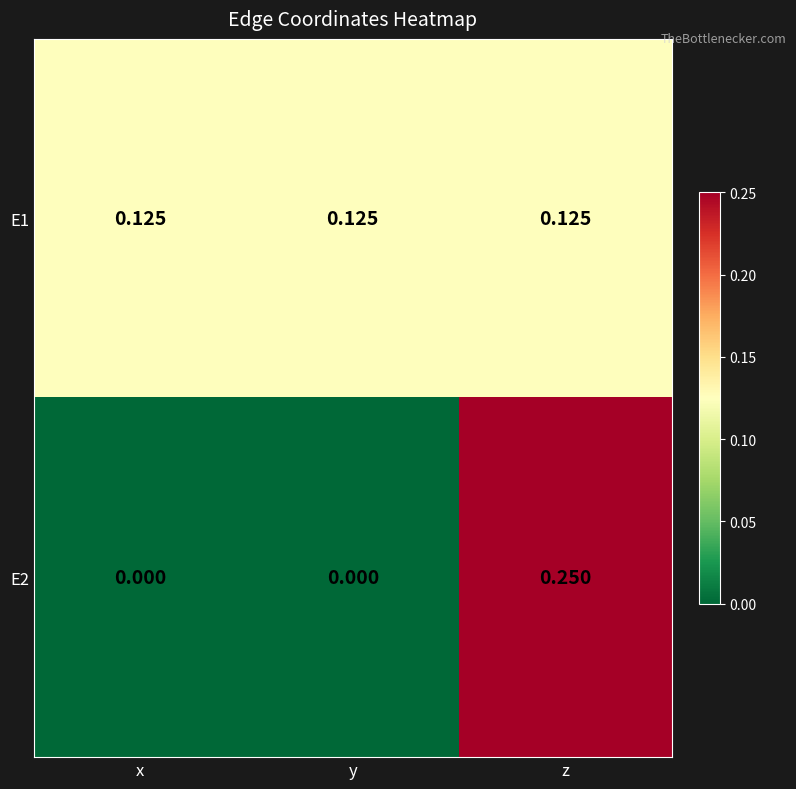

At which category is the sum across all series the highest?

z